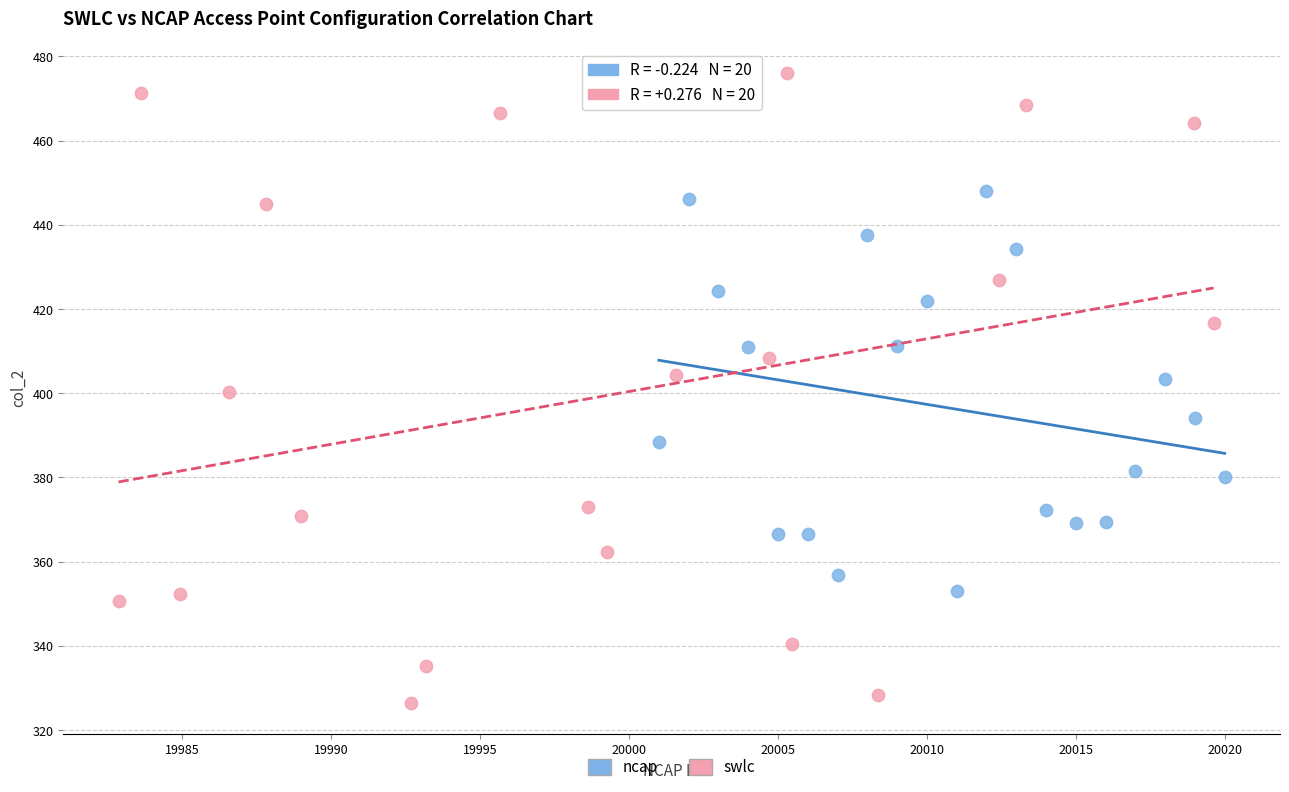

Which series reaches the maximum Y coordinate?

swlc